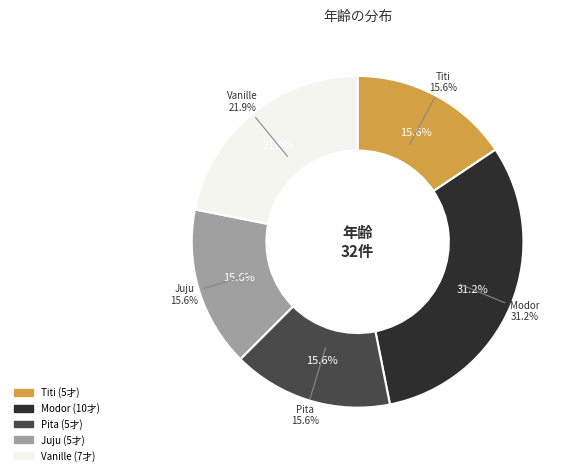

Does Modor represent more than half of the total?

No